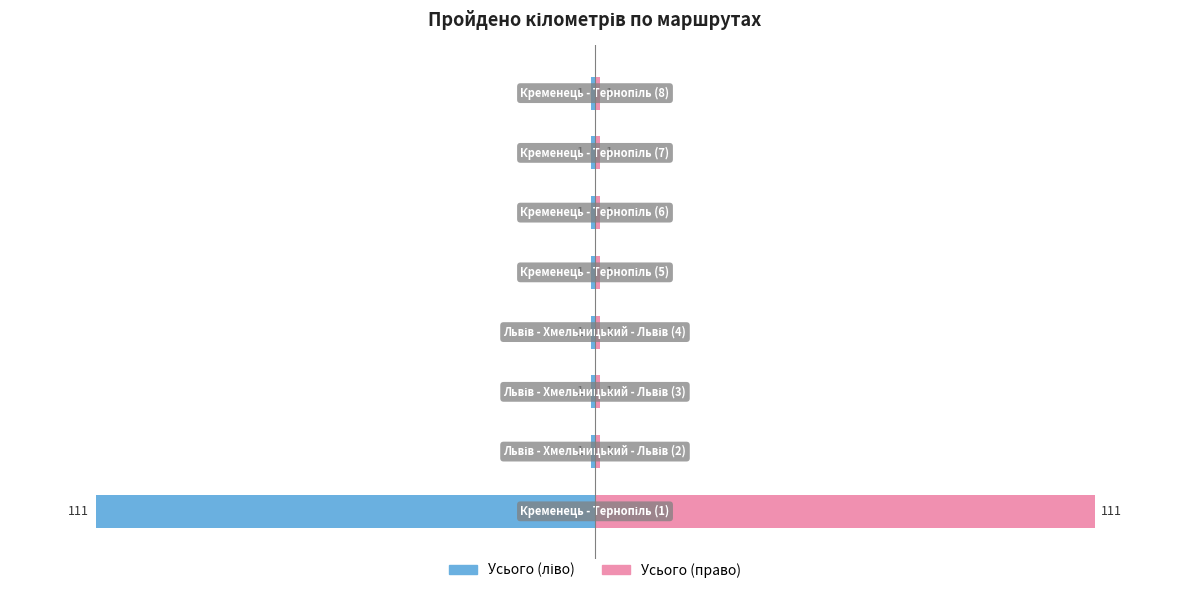

Rank the categories by Усього (право) value from lowest to highest.

1, 2, 3, 4, 5, 6, 7, 0